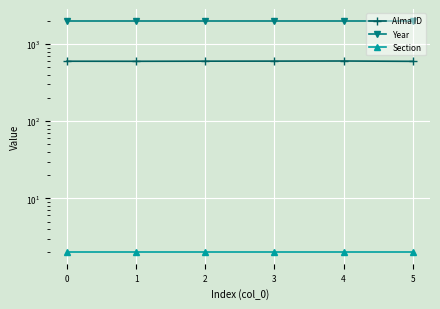

What are all the series names shown in the legend?

Alma ID, Year, Section